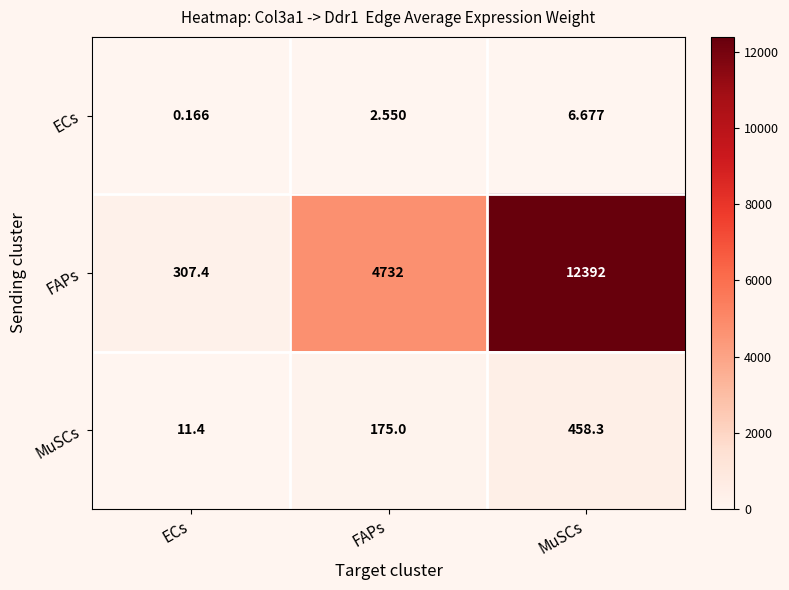

What is the greatest value displayed?

12392.0